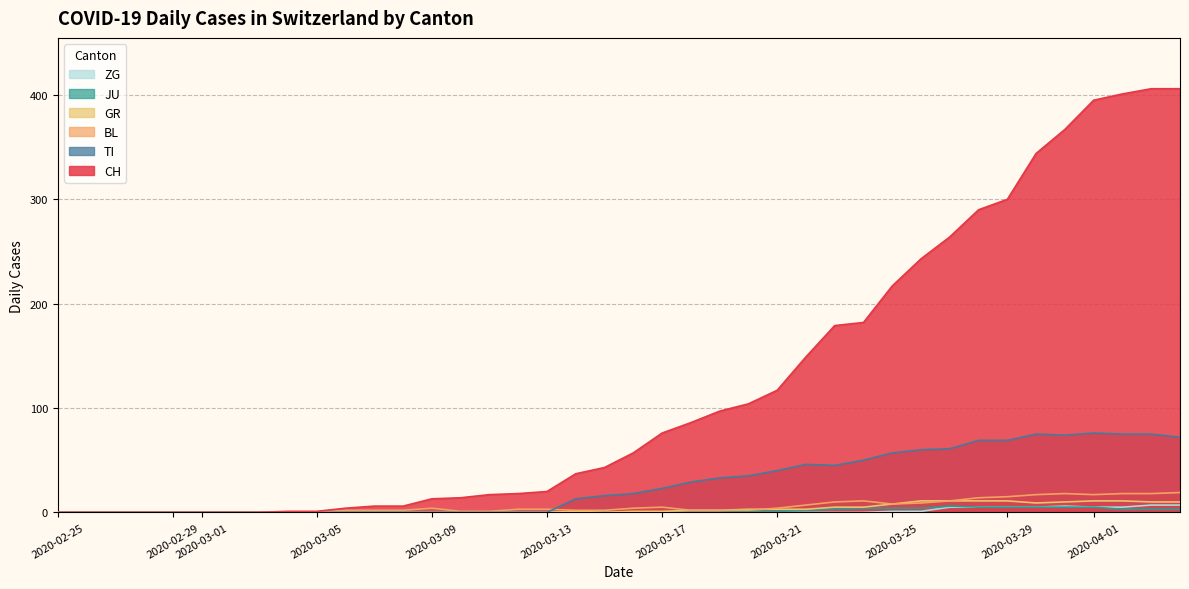

True or false: CH has a value of 46 at 2020-03-21.

False